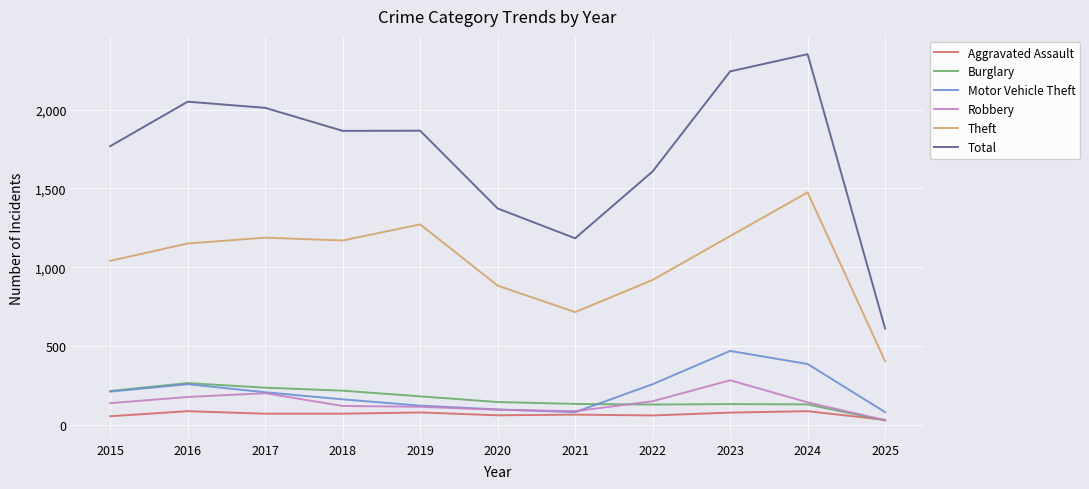

Which label corresponds to the smallest value in the chart?

2025